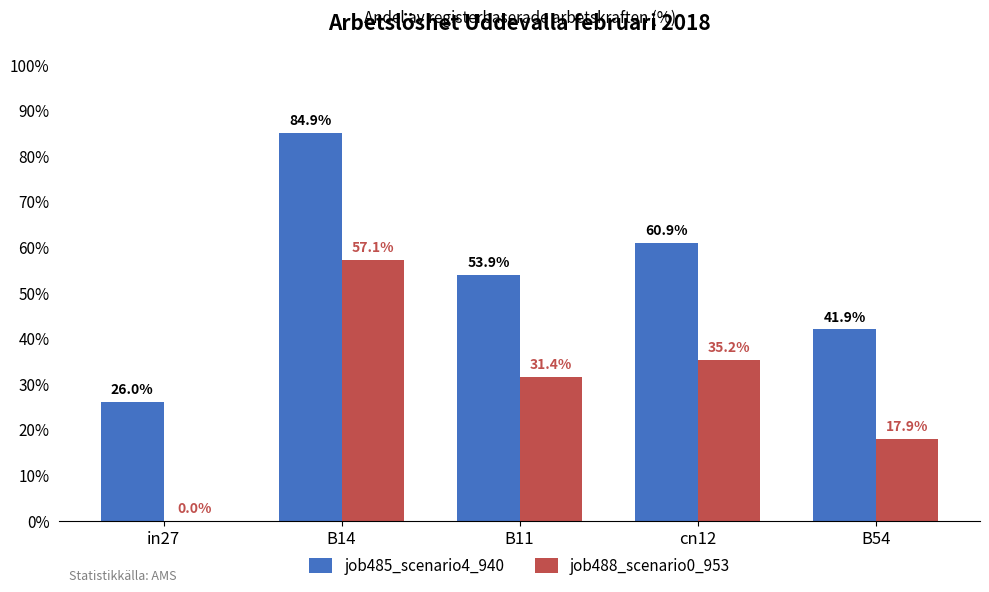

How many series are shown in this chart?

2